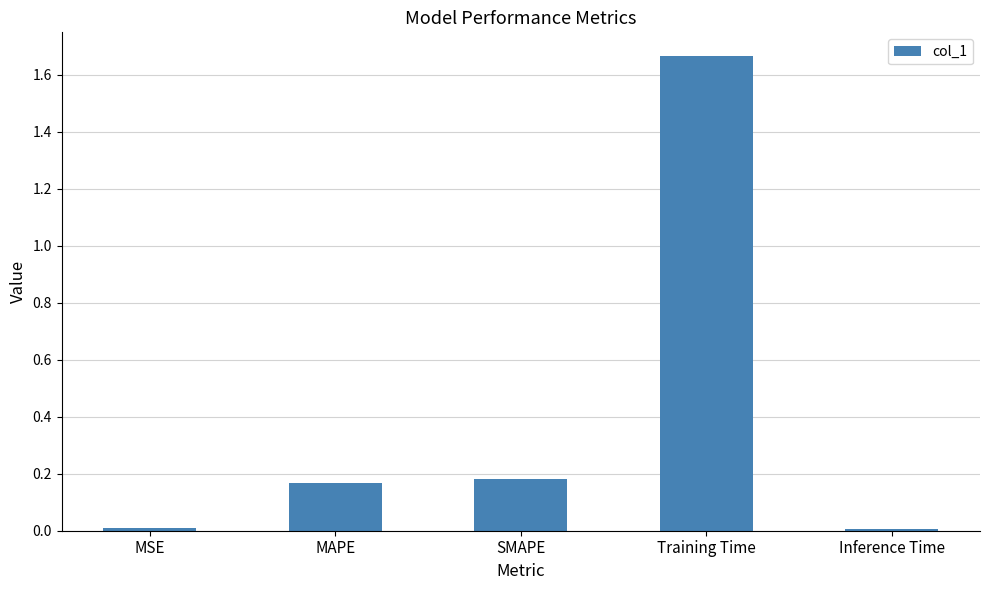

What is the average value?

0.4